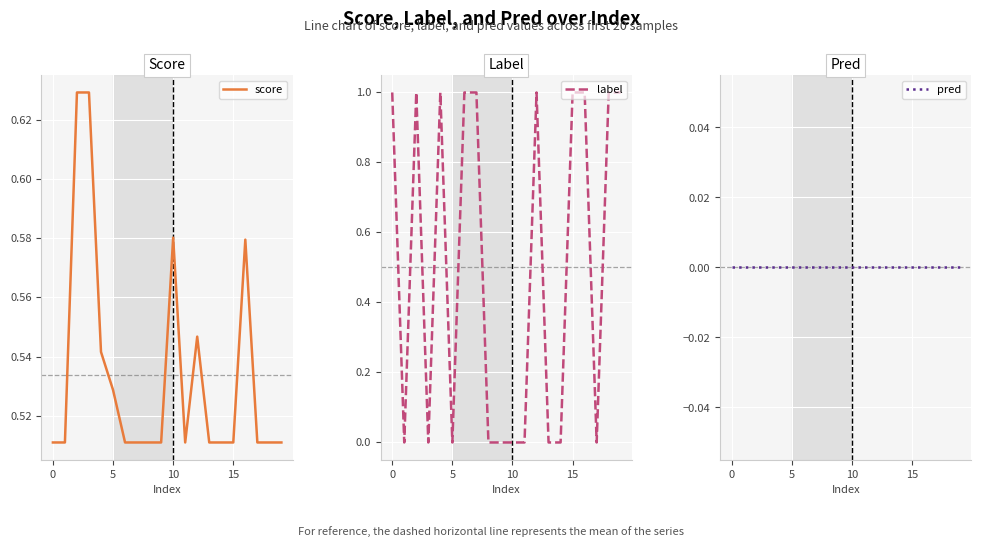

List the series in order of their peak value, lowest first.

pred, score, label